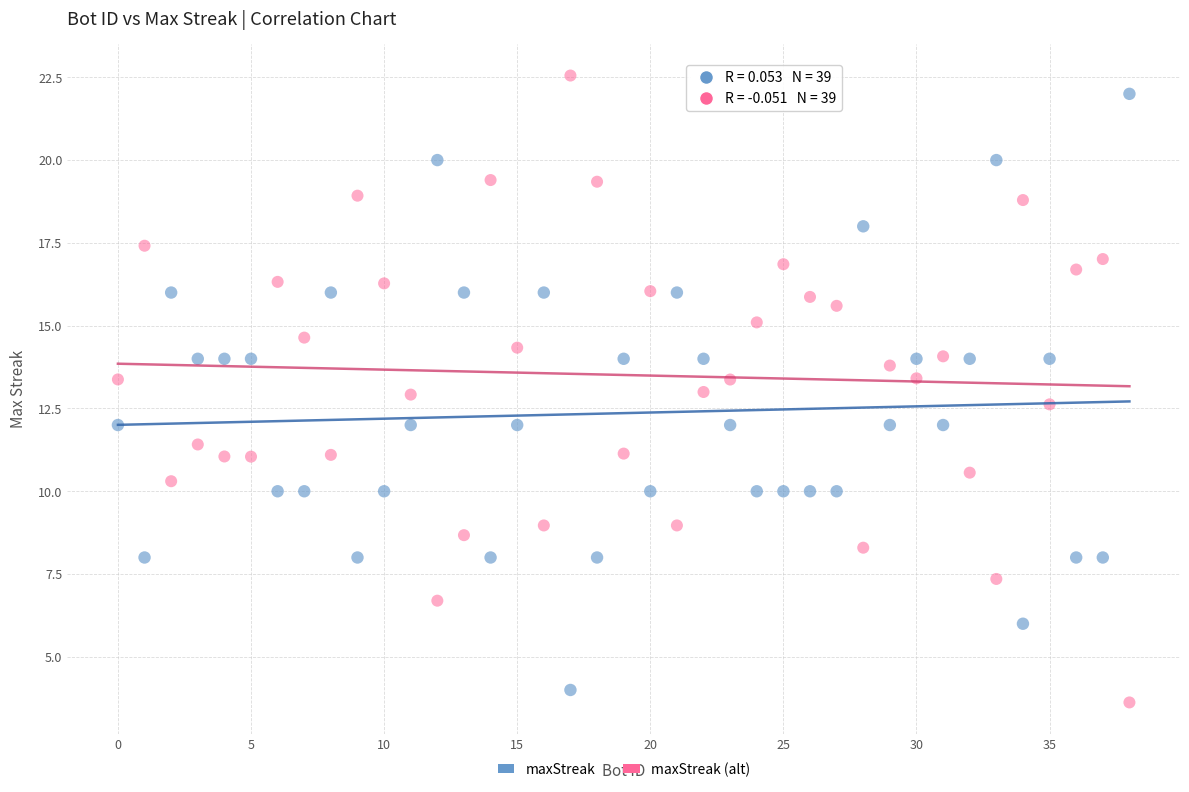

Across all data points, what is the range of Y values (max minus min)?

18.9